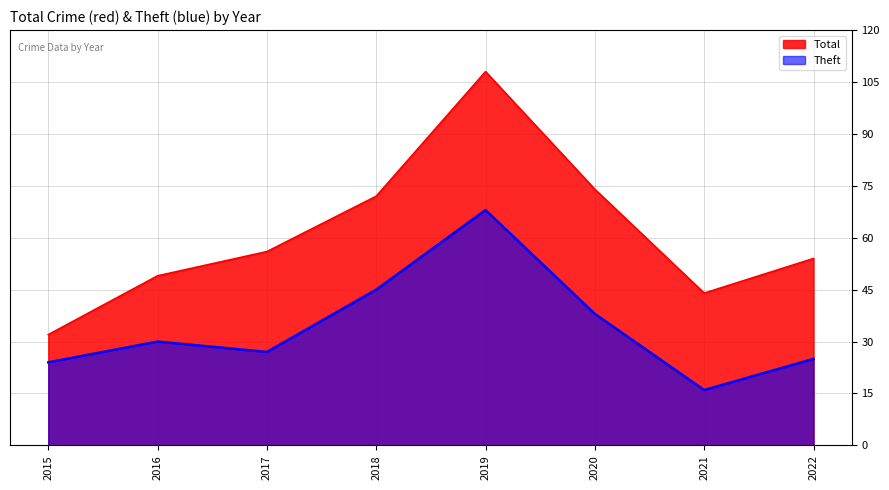

True or false: Total has more than 1 points higher than both neighbors.

False